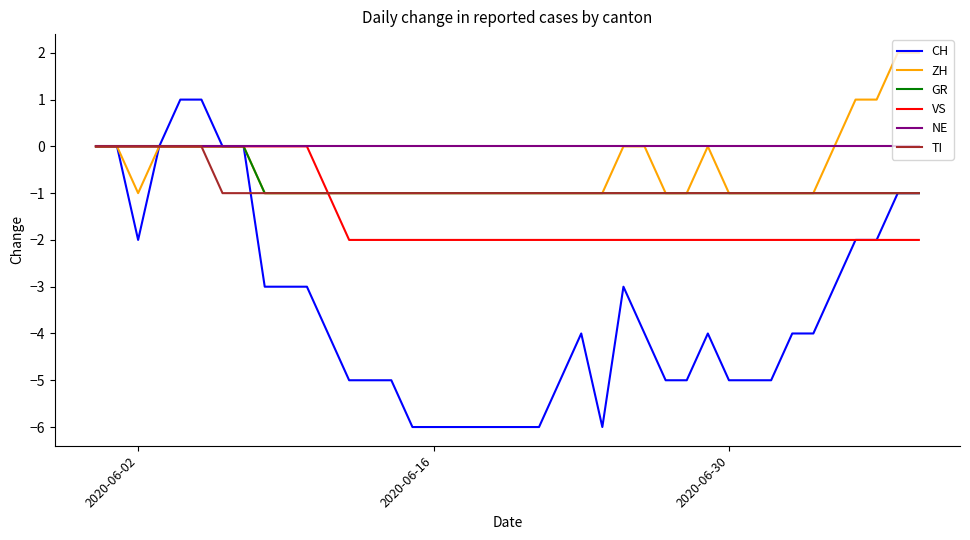

Which series has the largest range (max minus min)?

CH